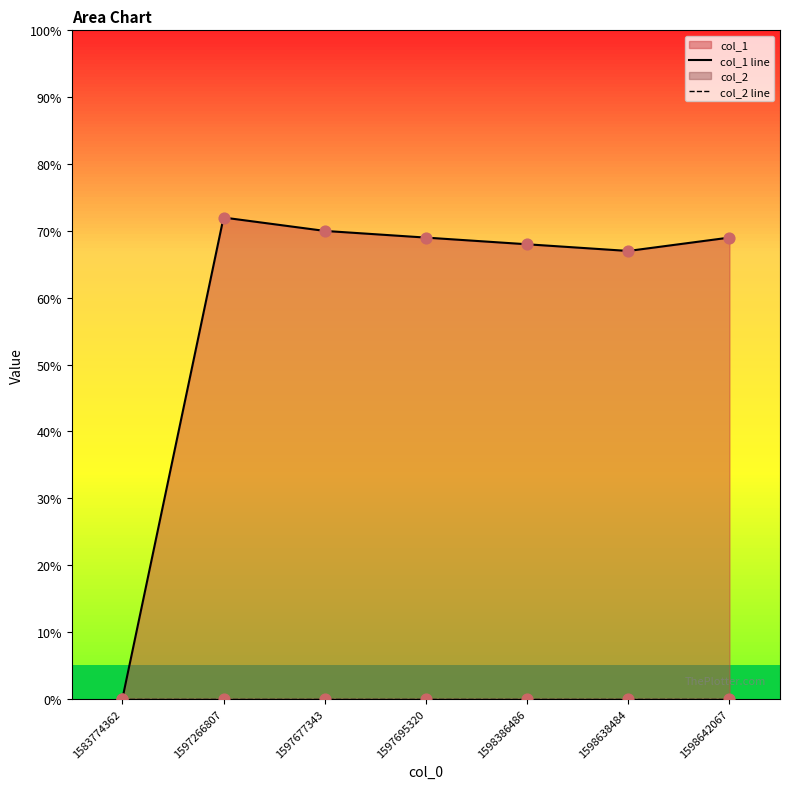

Which series has the largest total across all categories?

col_1 line